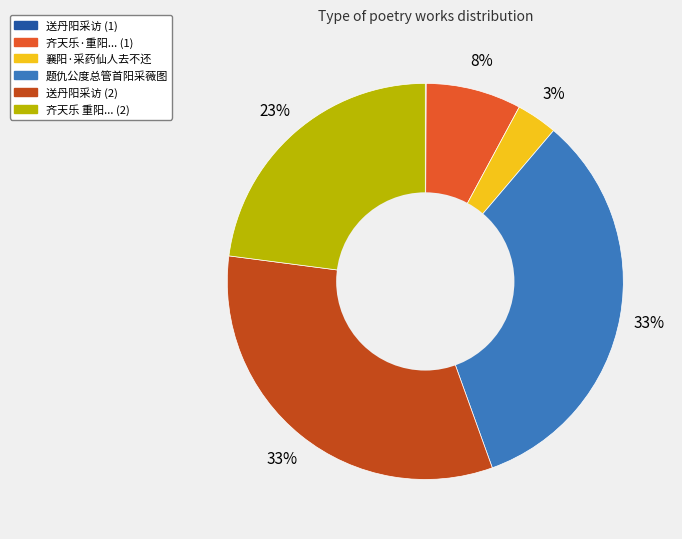

Does any single category account for the majority?

No